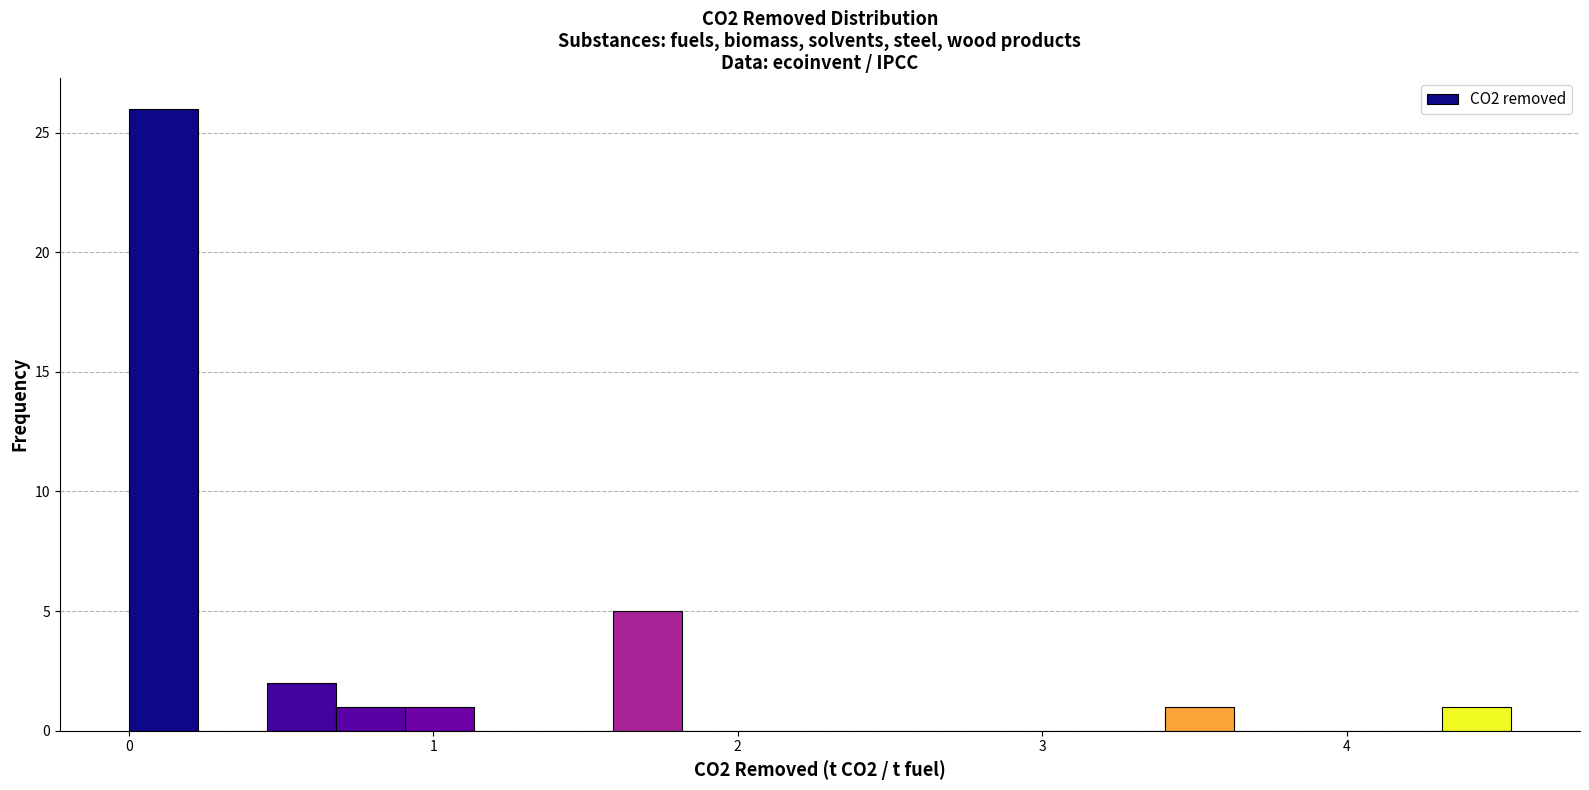

Read against the x-axis, roughly where is the centre of the tallest bar?

0.1